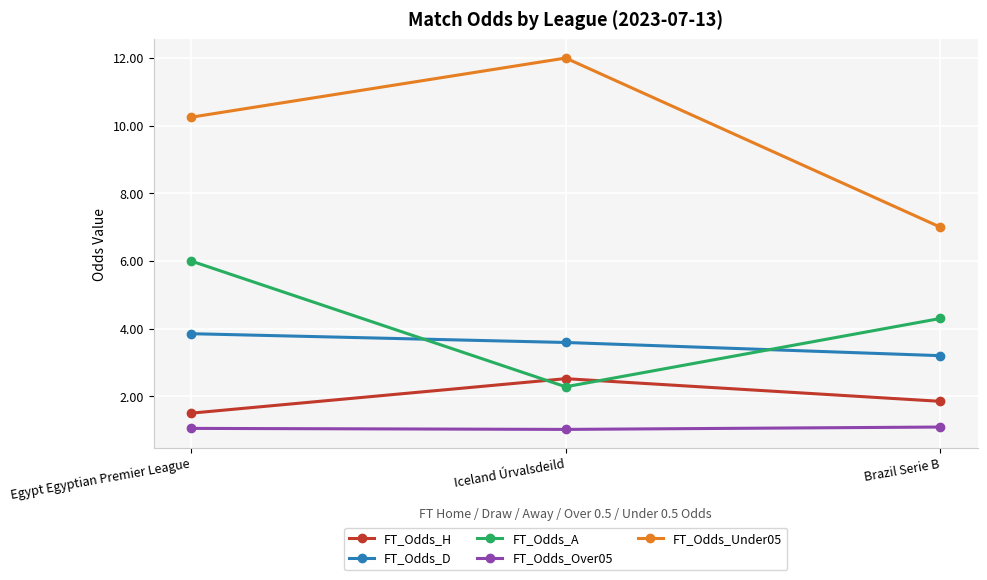

At which category is the sum across all series the highest?

Egypt Egyptian Premier League